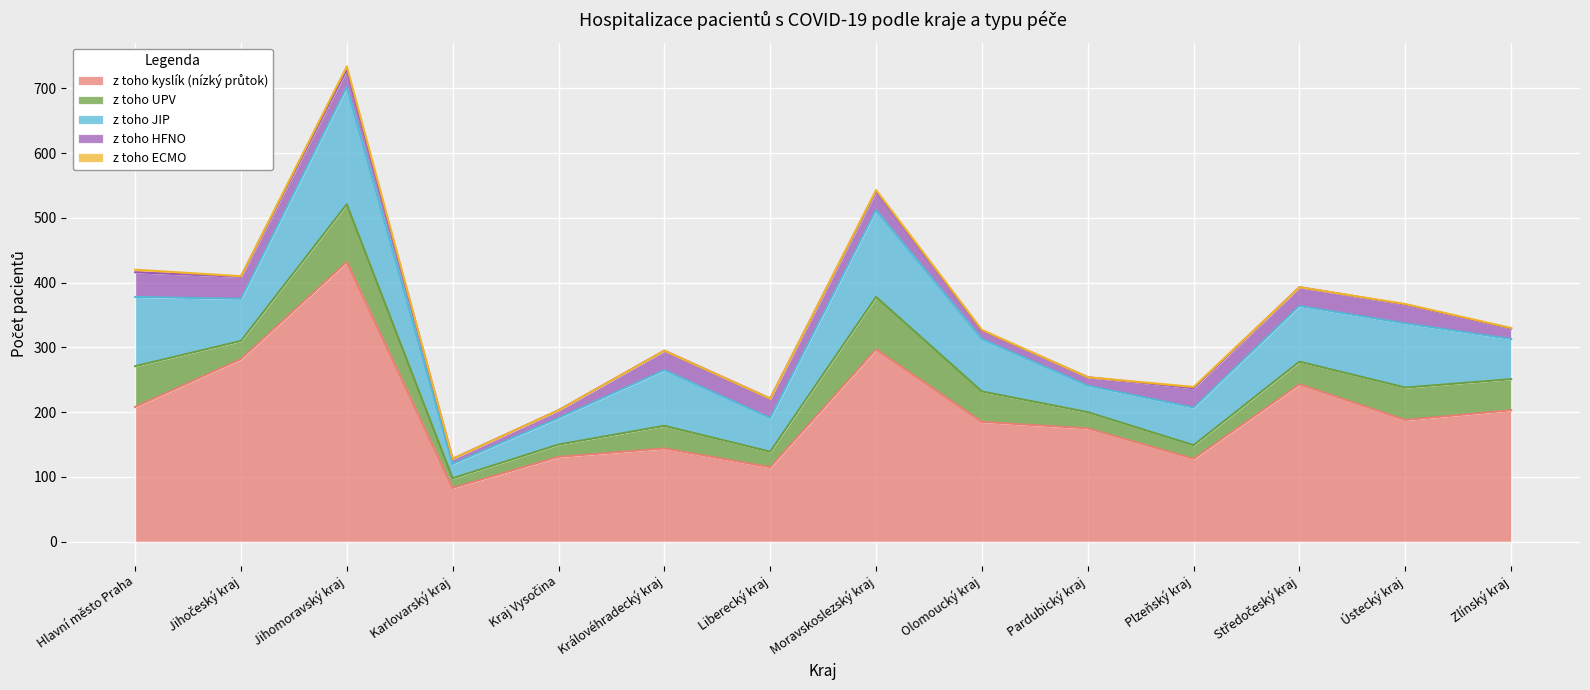

At which category is the sum across all series the highest?

Jihomoravský kraj